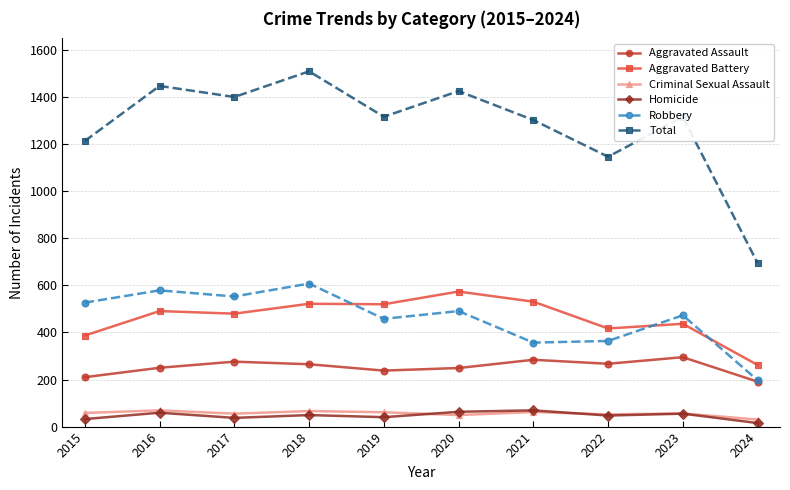

True or false: Homicide and Aggravated Battery cross at least once.

False